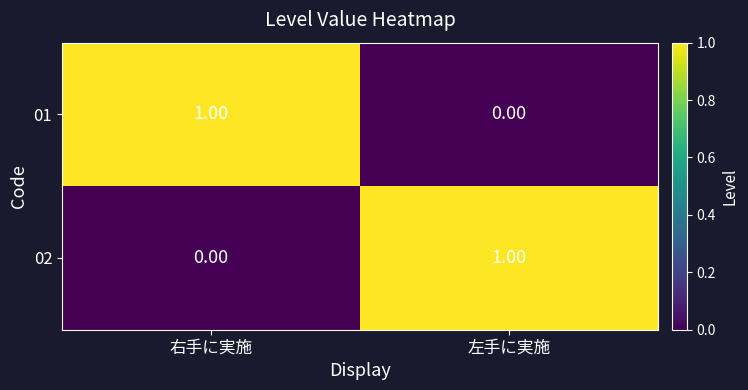

How many data points does each series have?

2